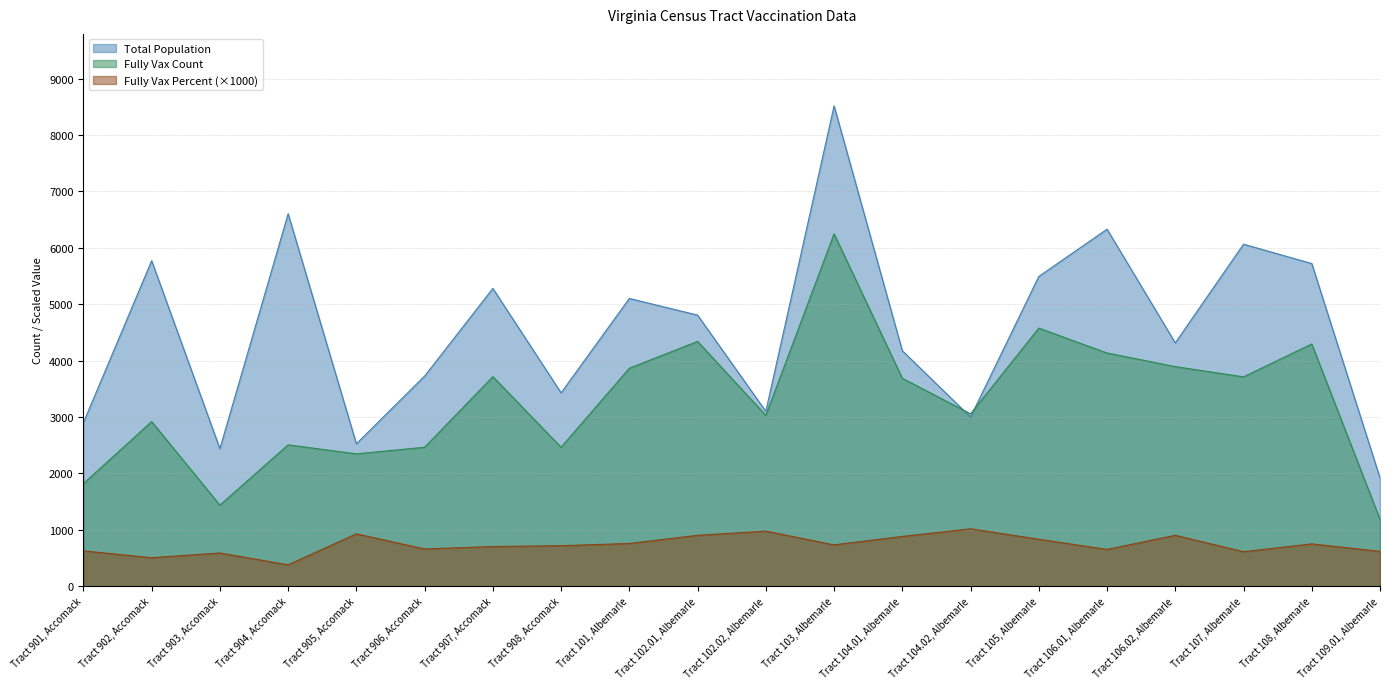

What is the label of the 18th point from the left?

Tract 107, Albemarle